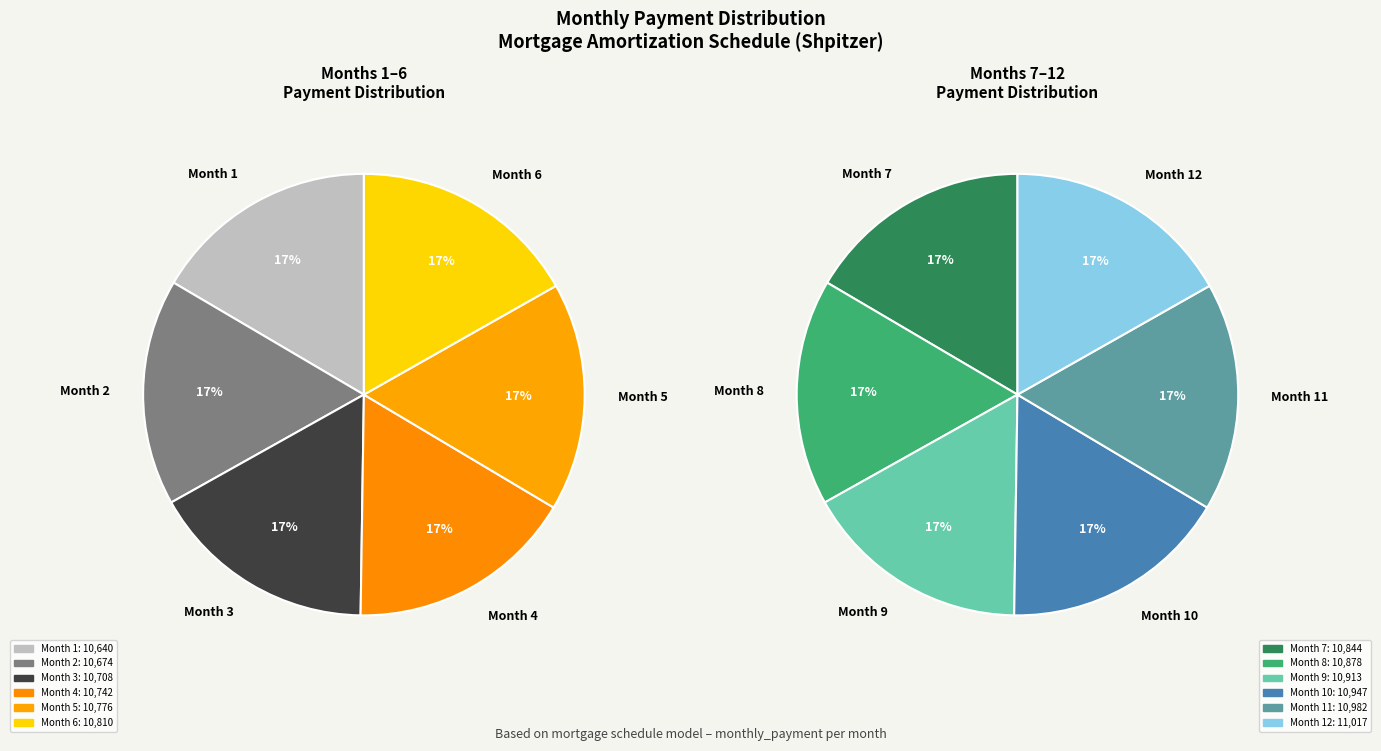

Which has a higher value, Month 1 or Month 7?

Month 7